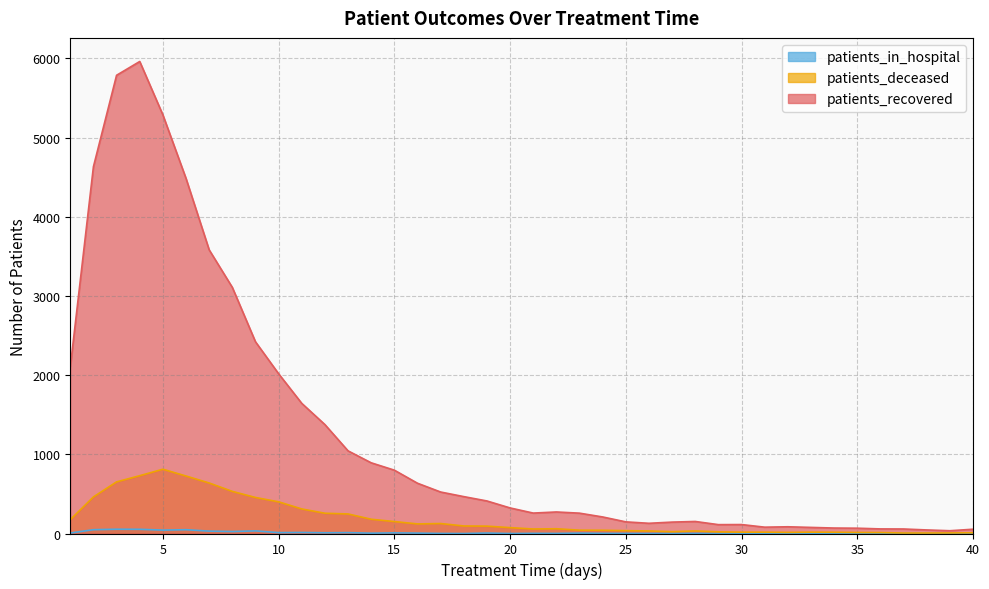

True or false: patients_deceased and patients_recovered intersect in this chart.

False